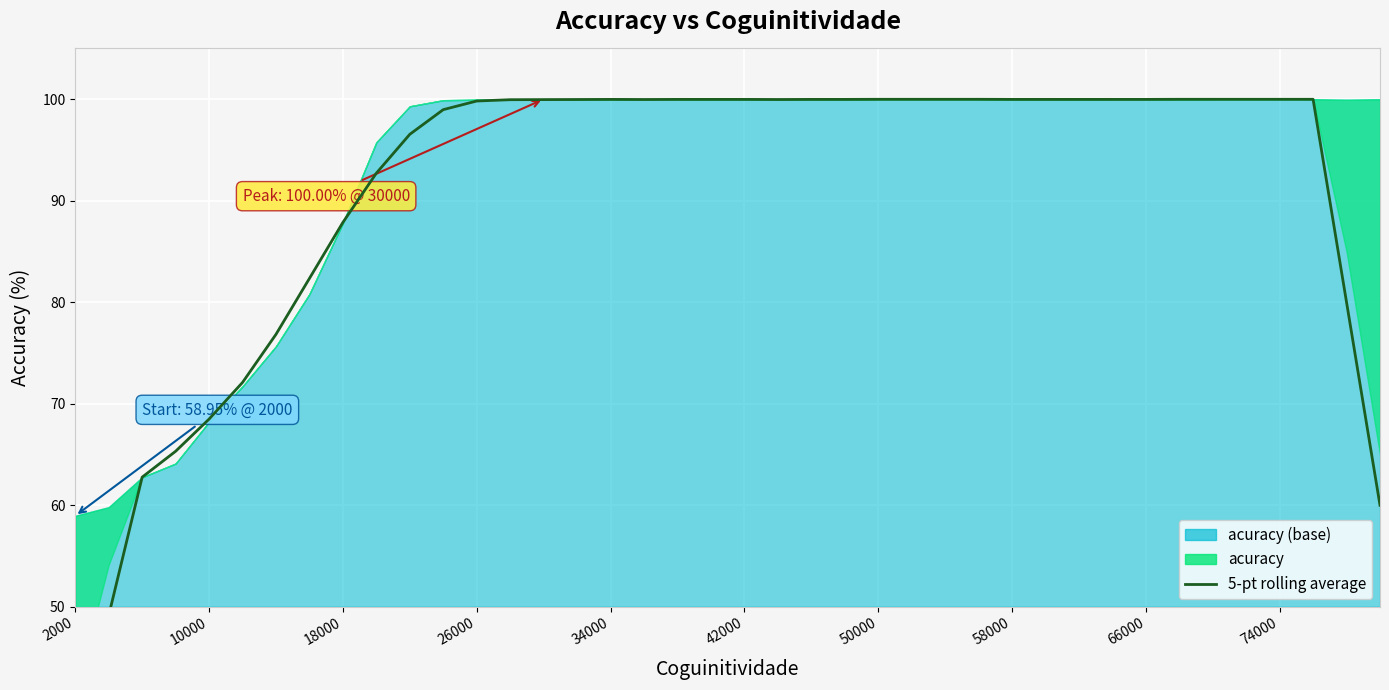

What is the difference between the maximum and second lowest values?

50.9